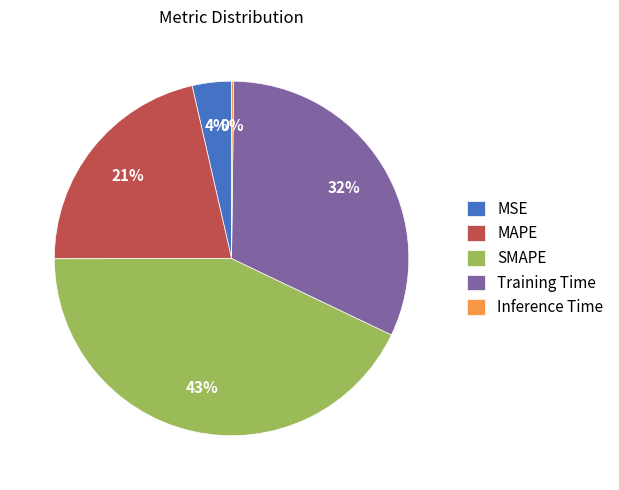

Is it true that MSE is 4% of the pie?

True